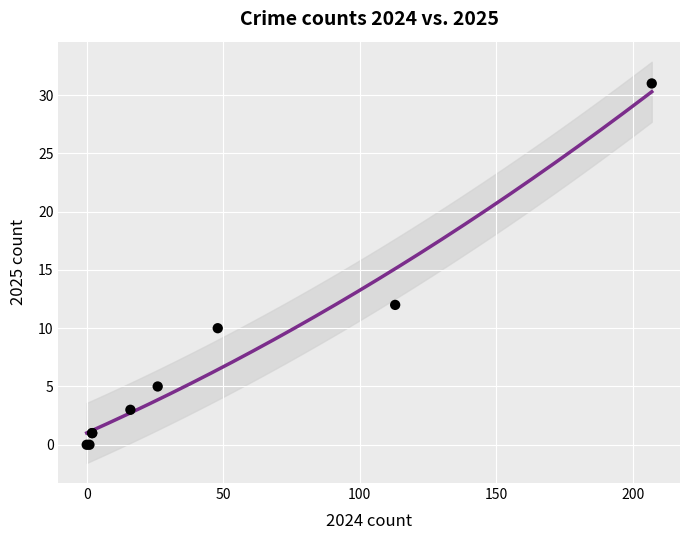

What Y value in the scatter plot is closest to 15?

12